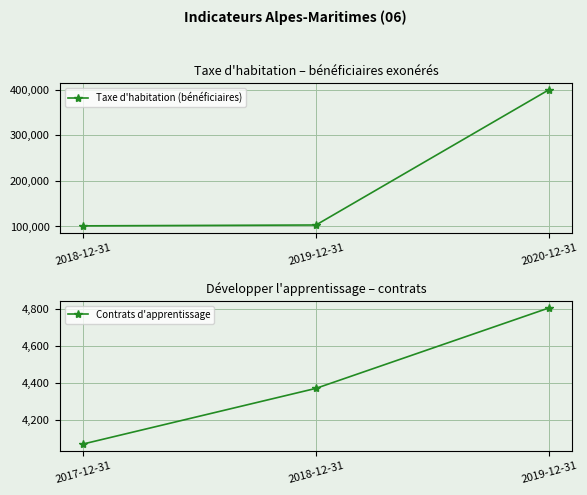

What is the value of the Taxe d'habitation (bénéficiaires) point at the 1st from the left?

101395